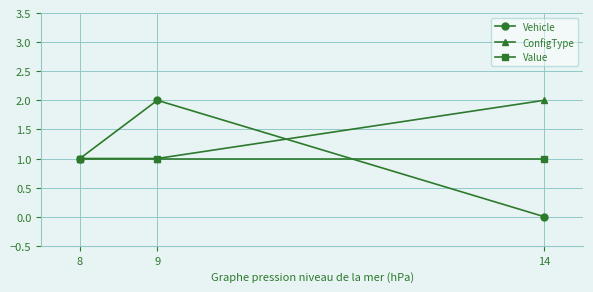

What is the total value across all series at 9?

4